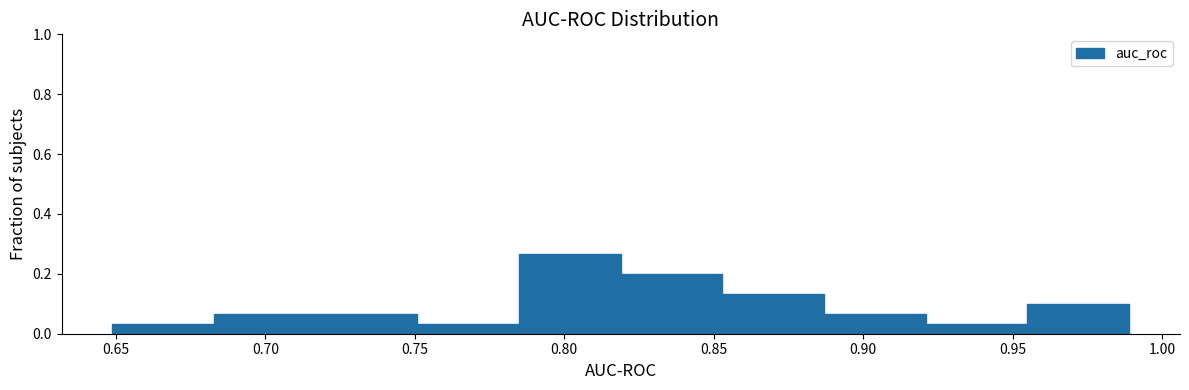

How tall is the bar that spans 0.820 to 0.855 on the x-axis? Neither the bar edges nor the heights are printed on the chart, so give them approximately, as read against the axes.

0.20